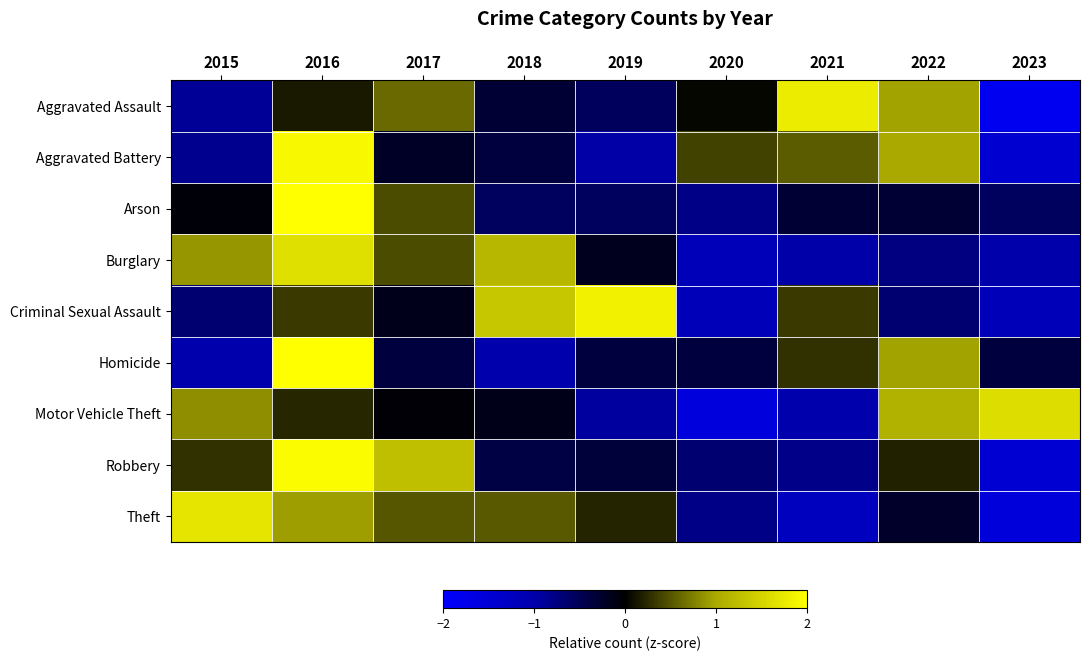

Reading left to right, extract all data points from this chart.

Aggravated Assault: 2015=-0.9	2016=0.2	2017=0.6	2018=-0.3	2019=-0.5	2020=0.0	2021=1.8	2022=1.0	2023=-1.8
Aggravated Battery: 2015=-0.8	2016=1.9	2017=-0.2	2018=-0.4	2019=-1.0	2020=0.4	2021=0.5	2022=1.0	2023=-1.4
Arson: 2015=-0.1	2016=2.7	2017=0.4	2018=-0.5	2019=-0.5	2020=-0.8	2021=-0.3	2022=-0.3	2023=-0.5
Burglary: 2015=0.9	2016=1.6	2017=0.5	2018=1.1	2019=-0.2	2020=-1.2	2021=-1.0	2022=-0.8	2023=-1.0
Criminal Sexual Assault: 2015=-0.7	2016=0.3	2017=-0.2	2018=1.3	2019=1.8	2020=-1.2	2021=0.3	2022=-0.7	2023=-1.2
Homicide: 2015=-1.0	2016=2.3	2017=-0.4	2018=-1.0	2019=-0.4	2020=-0.4	2021=0.3	2022=1.0	2023=-0.4
Motor Vehicle Theft: 2015=0.8	2016=0.2	2017=-0.0	2018=-0.1	2019=-0.9	2020=-1.6	2021=-1.0	2022=1.1	2023=1.6
Robbery: 2015=0.3	2016=2.0	2017=1.2	2018=-0.4	2019=-0.3	2020=-0.7	2021=-0.8	2022=0.2	2023=-1.5
Theft: 2015=1.7	2016=0.9	2017=0.5	2018=0.5	2019=0.2	2020=-0.8	2021=-1.2	2022=-0.3	2023=-1.6